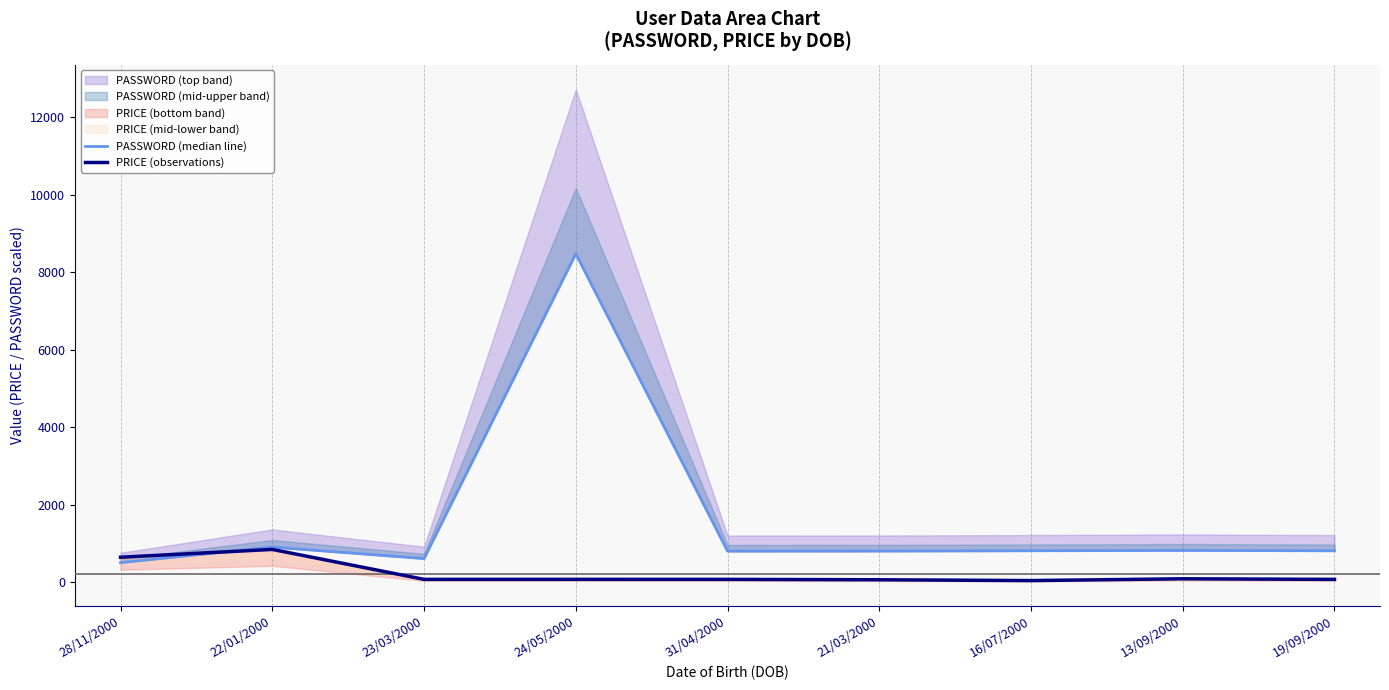

Which series changed the most between 22/01/2000 and 21/03/2000?

PRICE (observations)